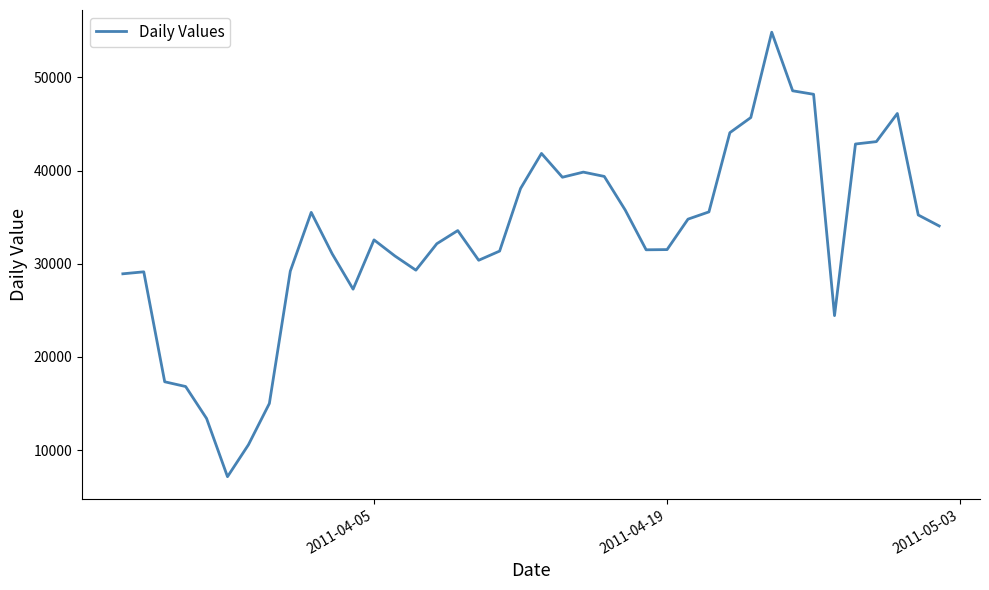

What is the difference between the maximum and minimum values?

47690